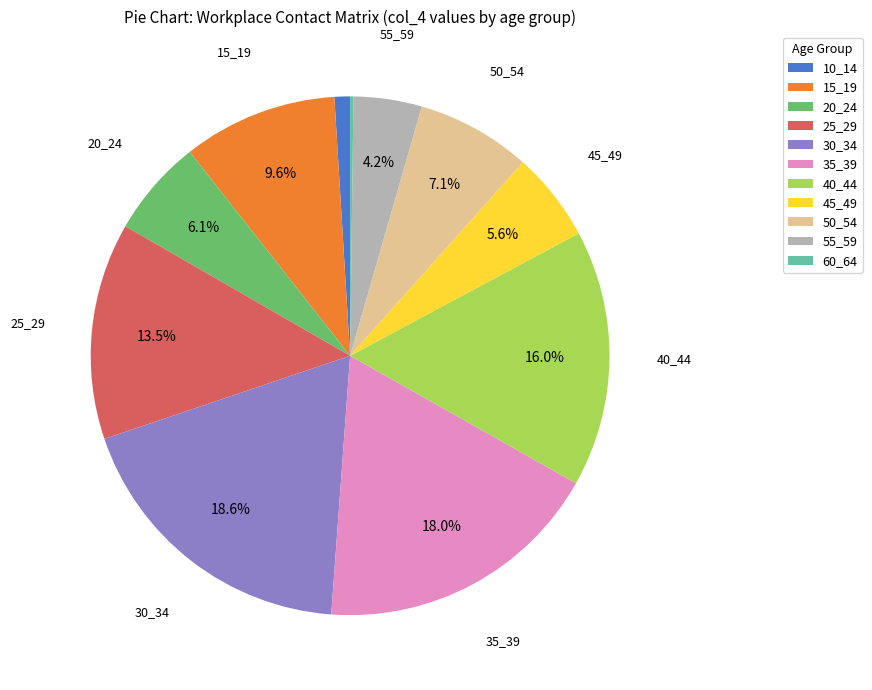

Which has a higher value, 45_49 or 40_44?

40_44